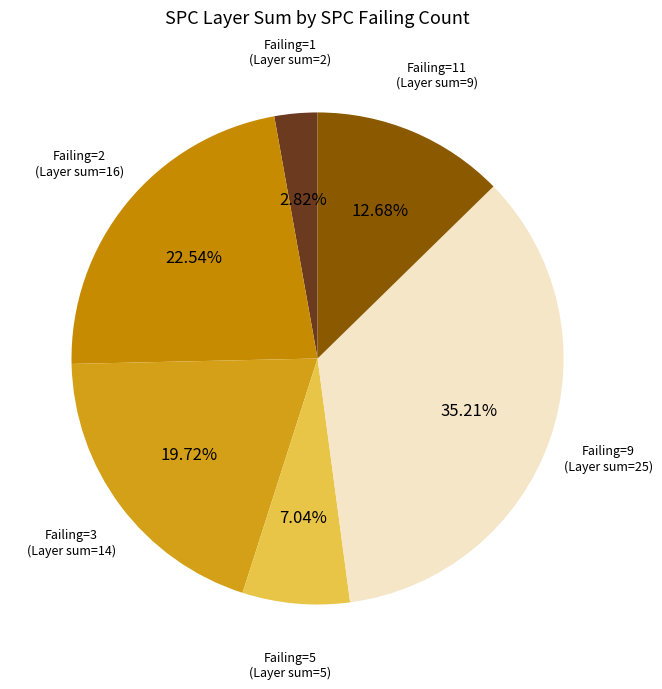

Count the number of slices in the pie.

6